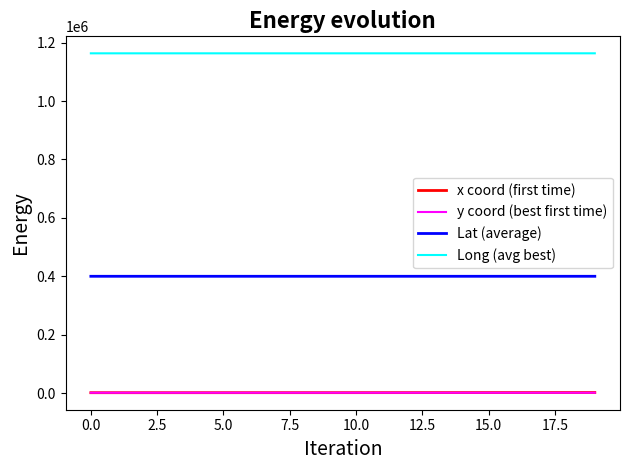

What is the maximum value for Lat (average)?

399855.9